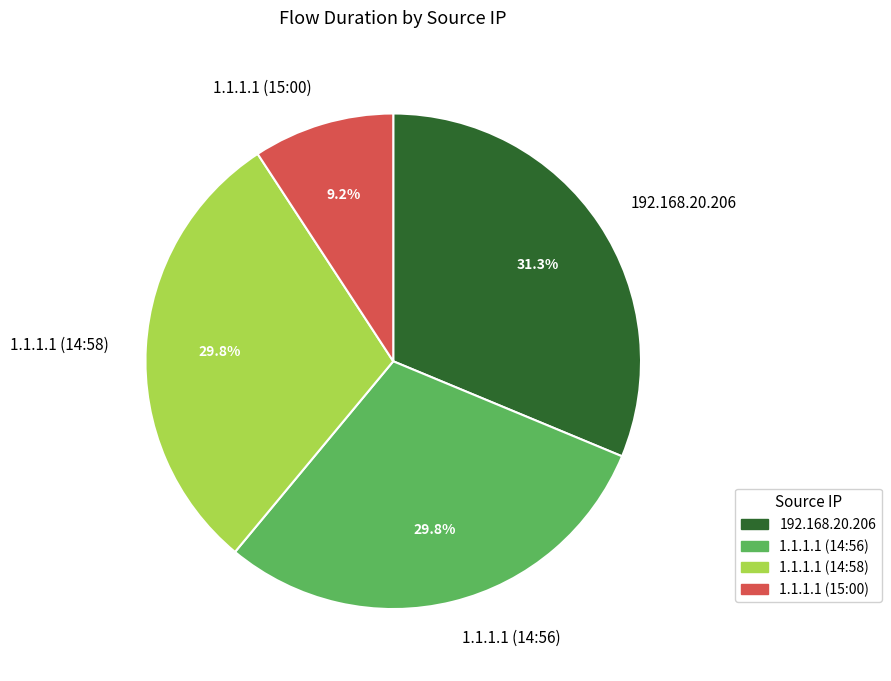

How many segments does this pie chart have?

4